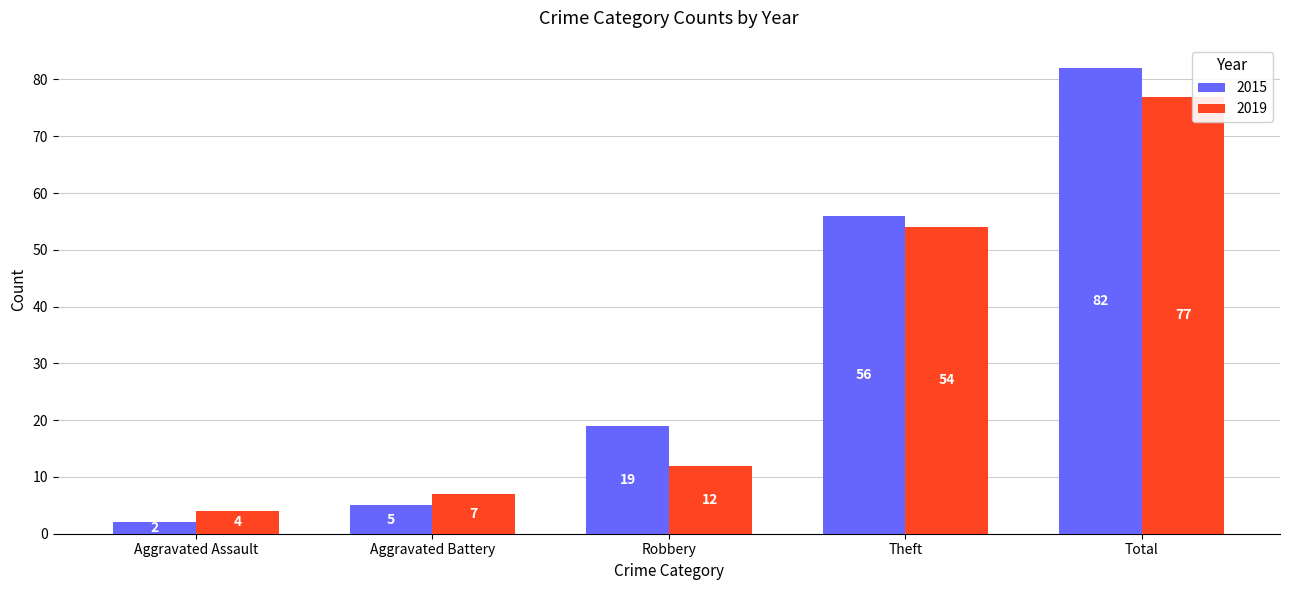

At which label is 2019 closest to 40?

Theft